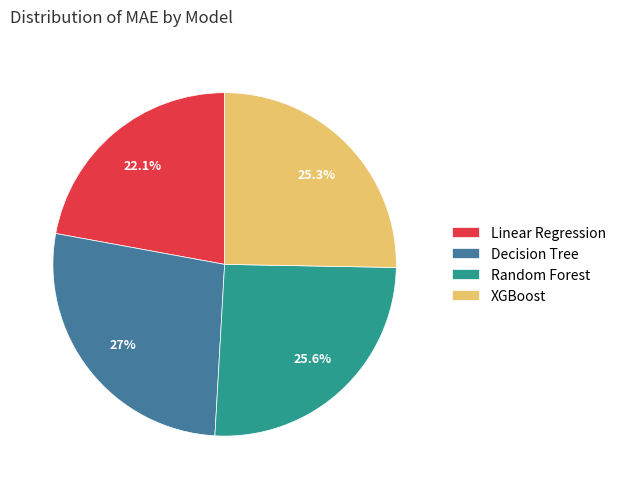

Which has a higher value, Random Forest or Decision Tree?

Decision Tree